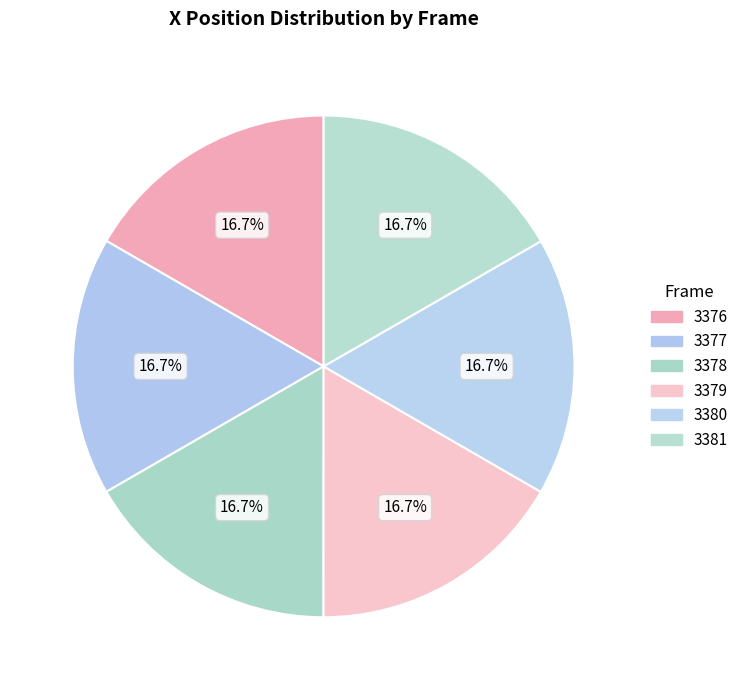

Do 3378 and 3377 together represent more than half of the pie?

No